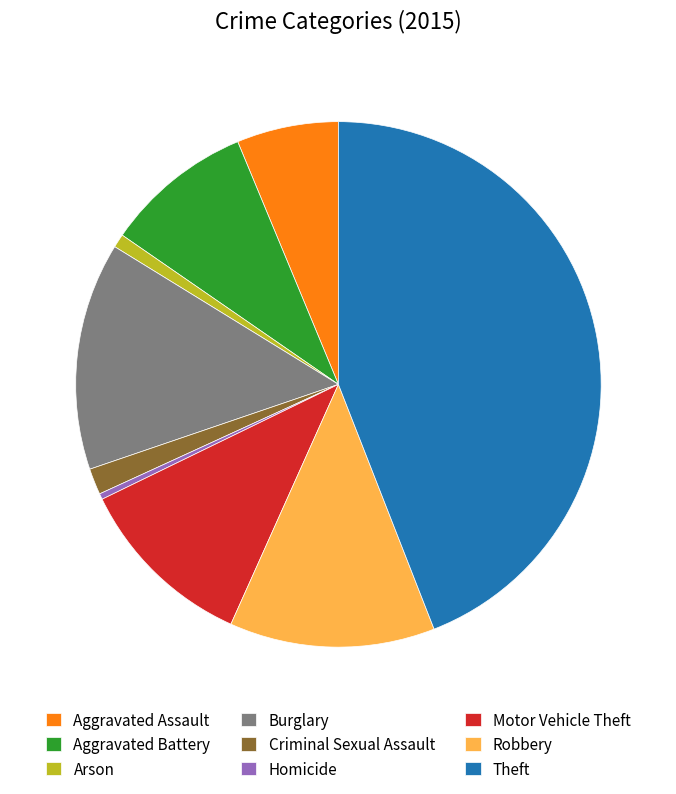

What is the ratio of the value at Burglary to the value at Robbery?

1.1